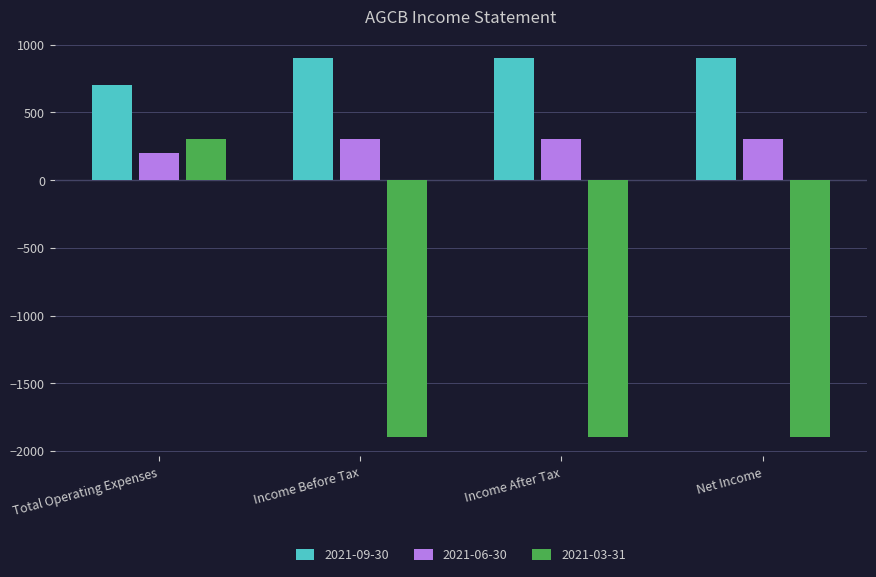

Reading left to right, list all the values displayed in this chart.

2021-09-30: 700	900	900	900
2021-06-30: 200	300	300	300
2021-03-31: 300	-1900	-1900	-1900